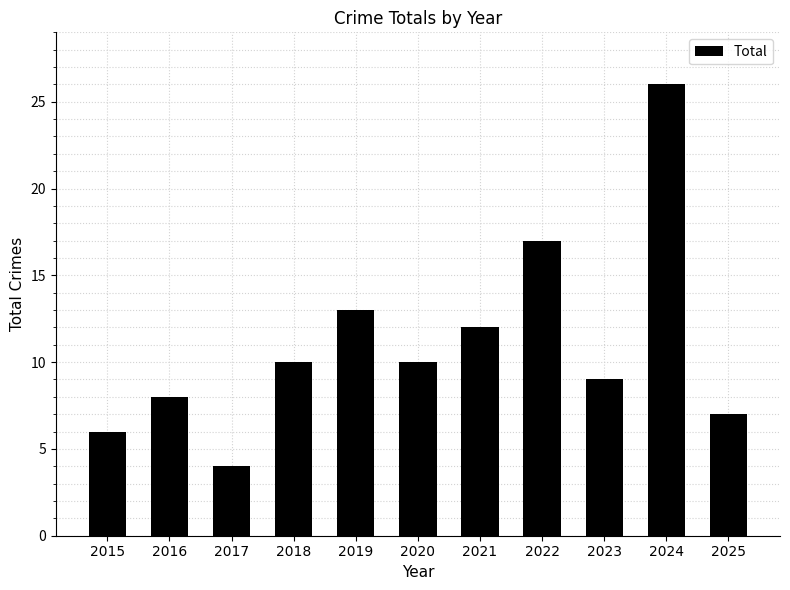

Approximately how many times larger is the value at 2025 compared to 2023?

0.8